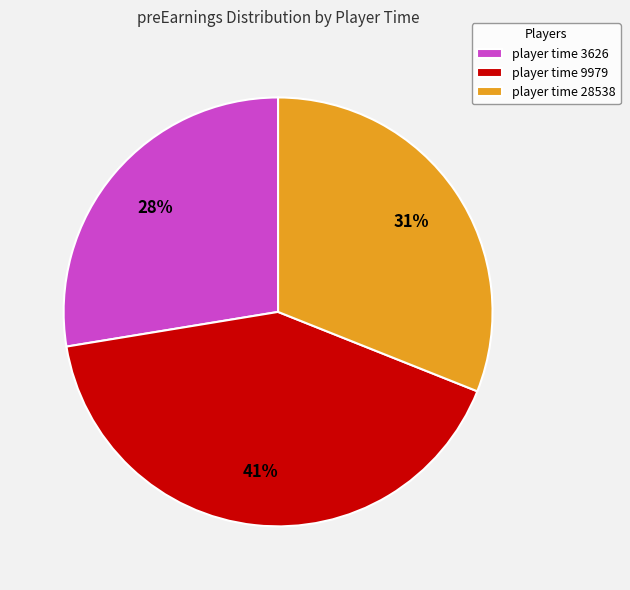

Is there any slice that represents more than half of the pie?

No